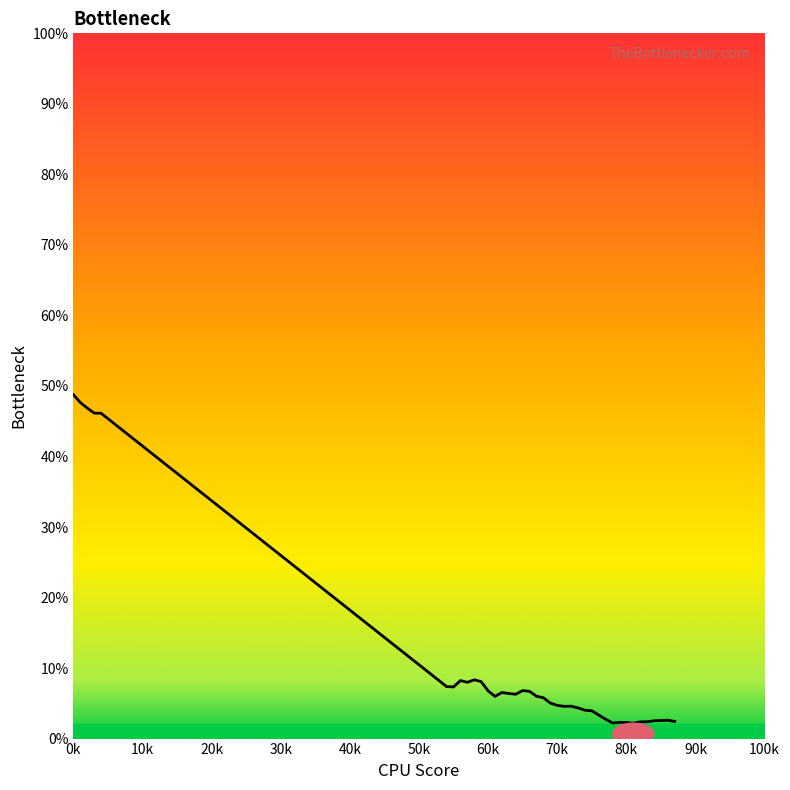

What is the difference between the maximum and minimum values?

46.6